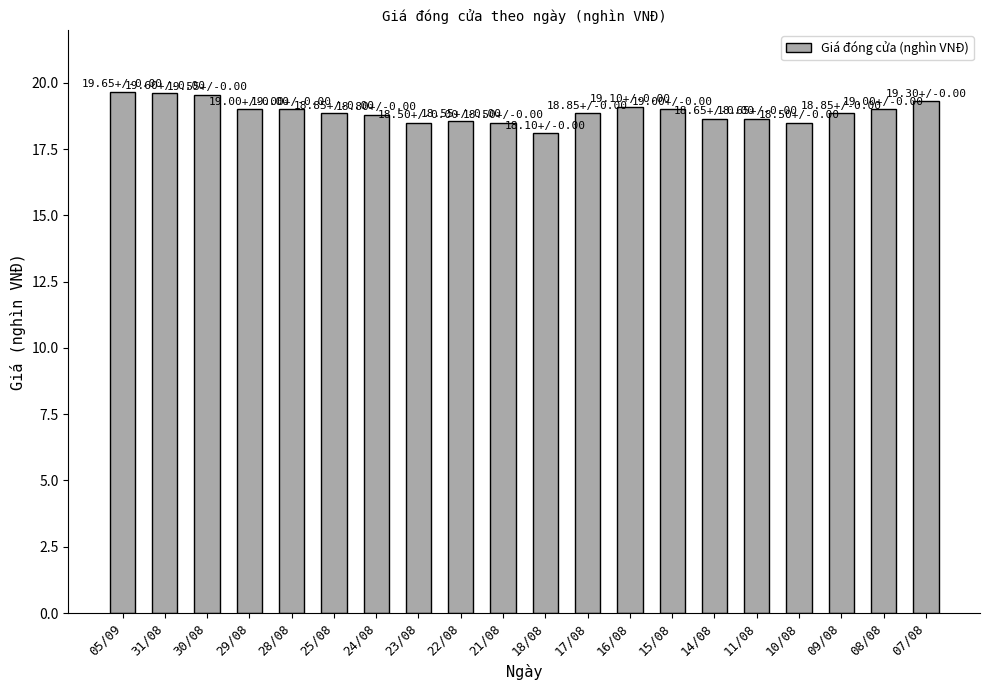

How many bars are there in total?

20